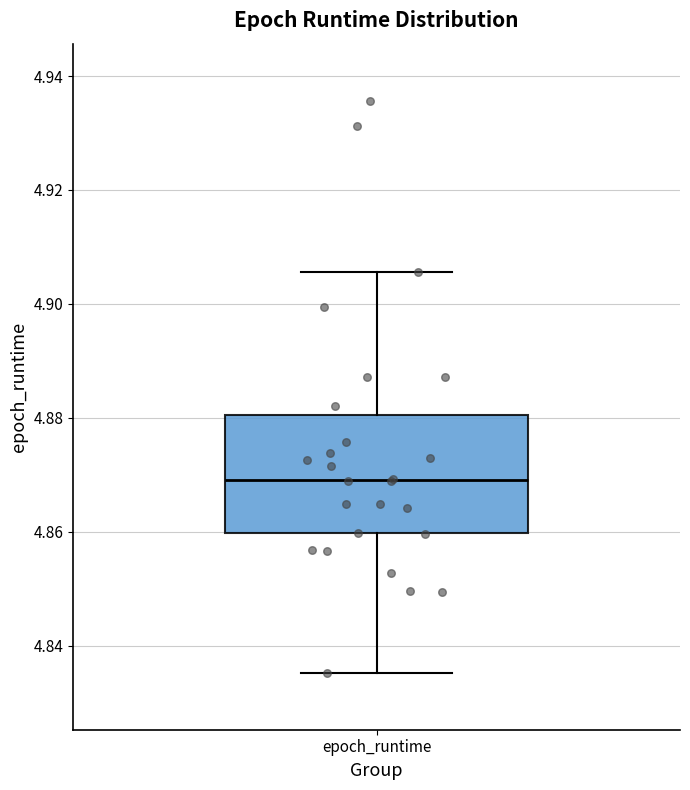

Where is the lower edge of the box for epoch_runtime on the y-axis? The values are not printed on the chart, so give them approximately, as read against the axis.

4.860